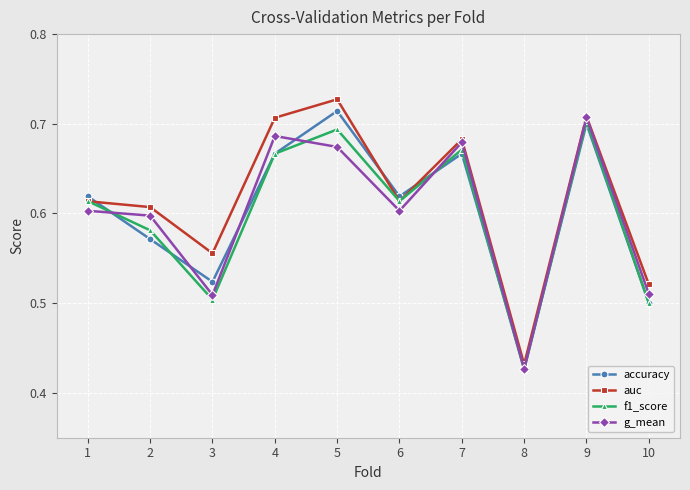

Which category has the lowest value in the accuracy series?

8